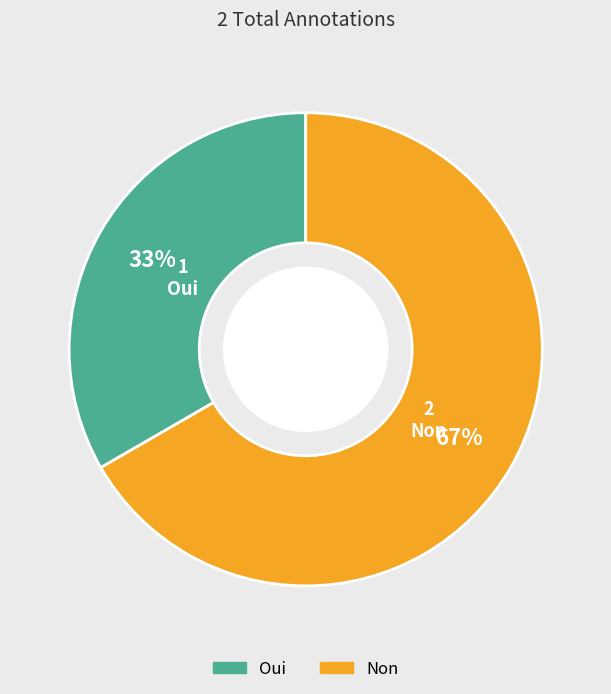

Which category has the biggest portion of the pie?

Non